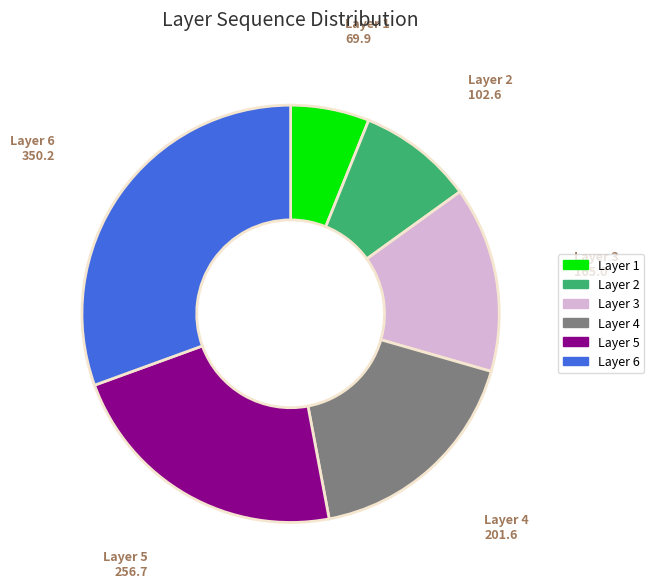

Is there a majority slice in this chart?

No